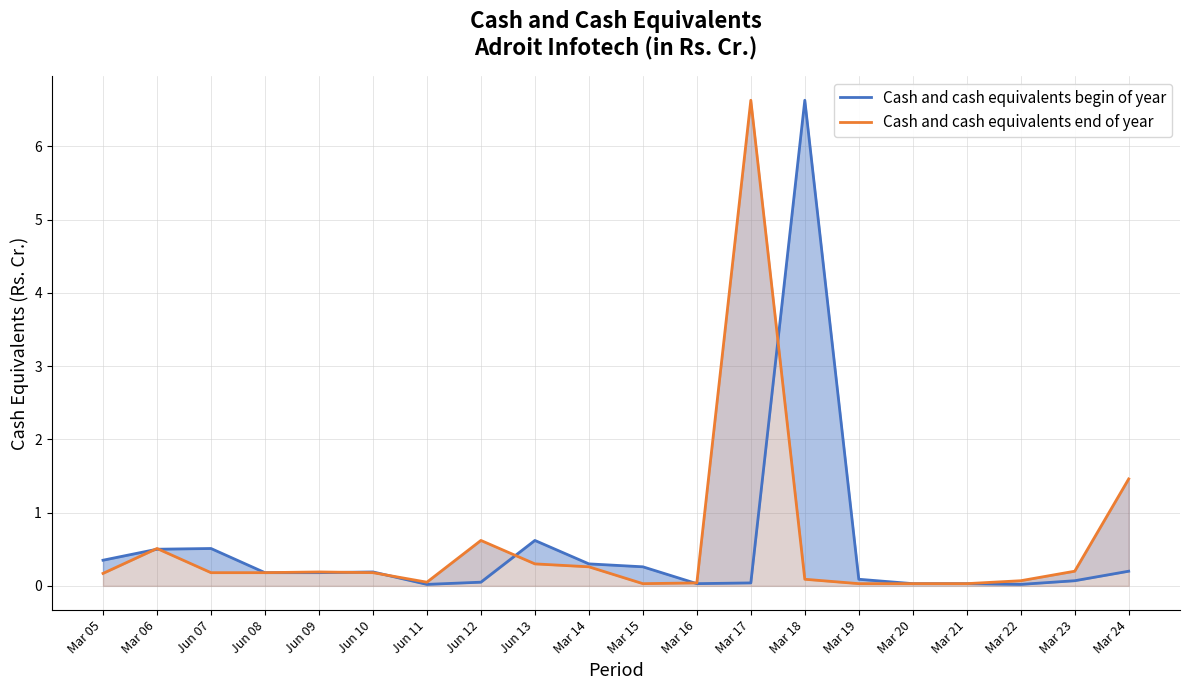

Rank the series at Mar 20 from lowest to highest value.

Cash and cash equivalents begin of year, Cash and cash equivalents end of year